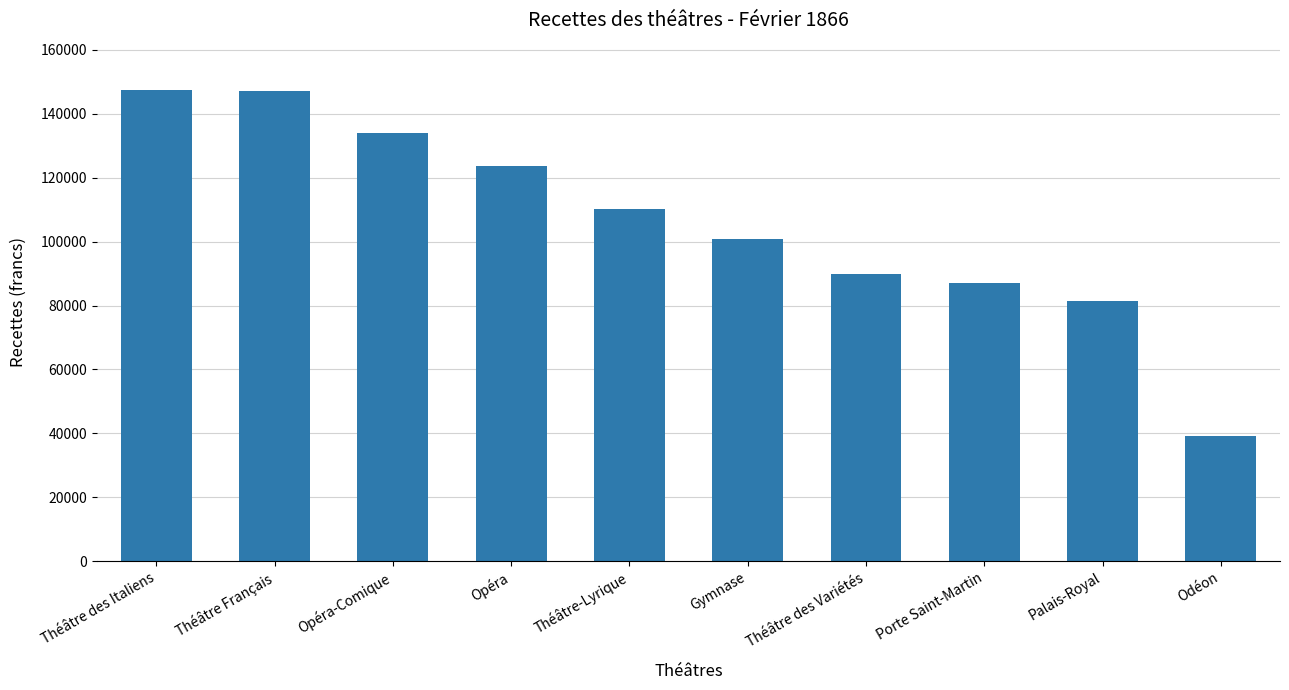

What is the change in value from Théâtre Français to Palais-Royal?

-65717.3